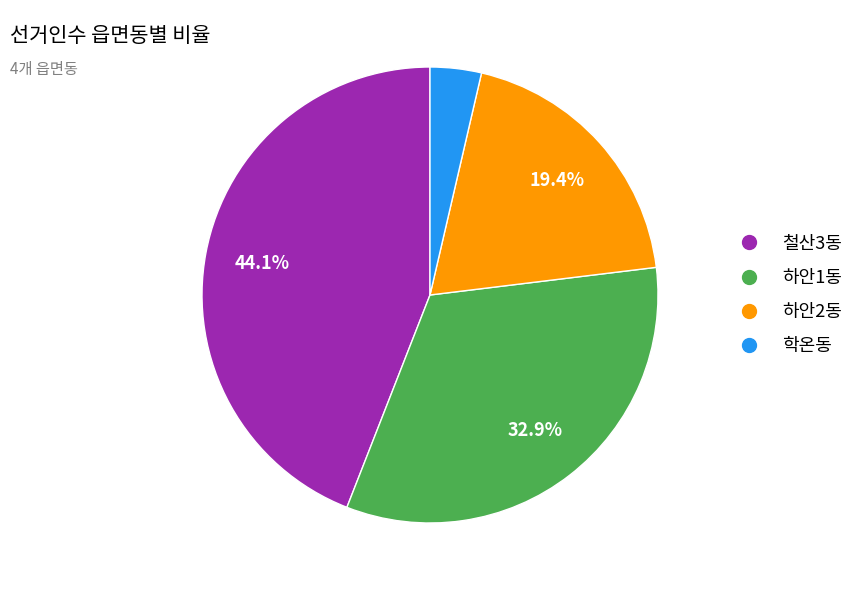

To the nearest percent, what percentage of the pie is 학온동?

4%